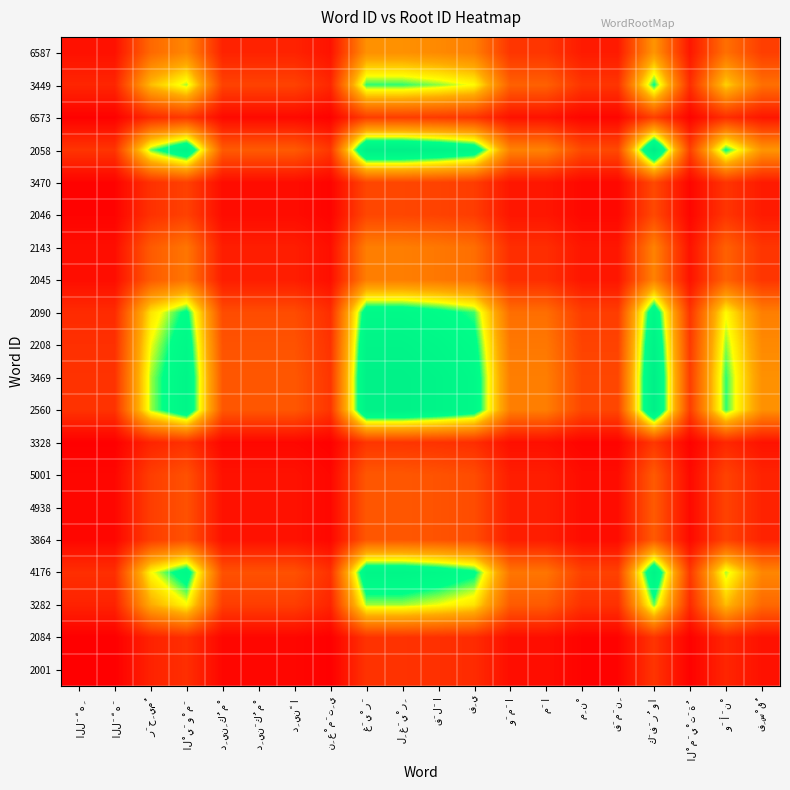

At how many categories does at least one series exceed 0?

20